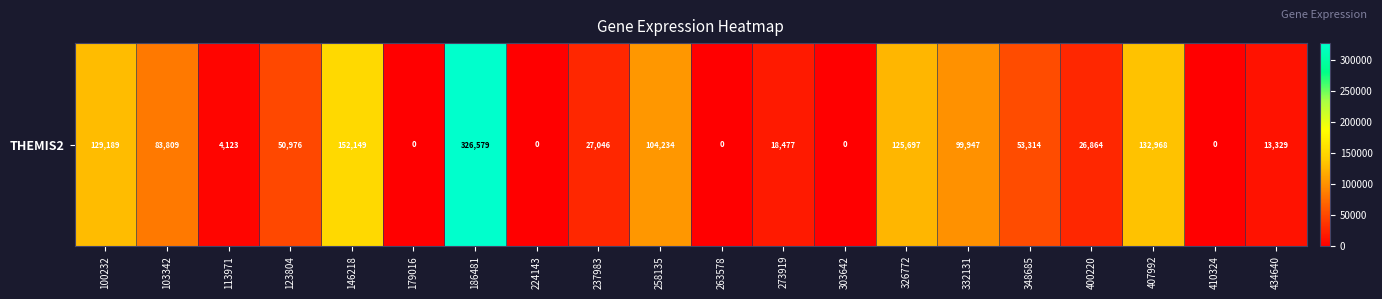

What is the change in value from 237983 to 332131?

+72901